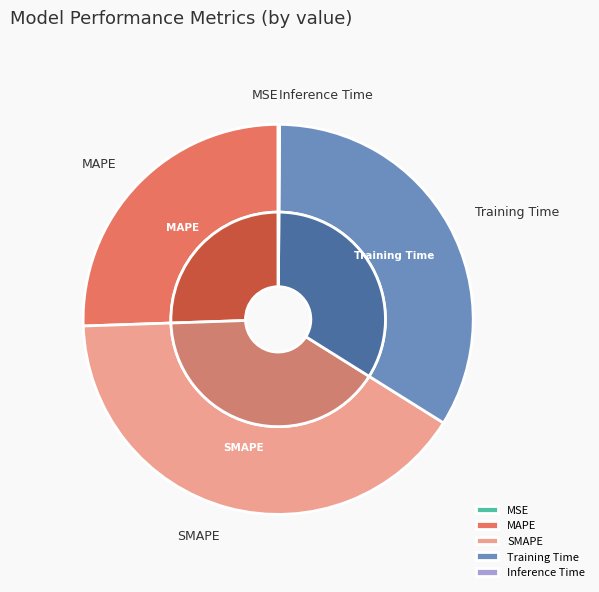

Does any single category account for the majority?

No